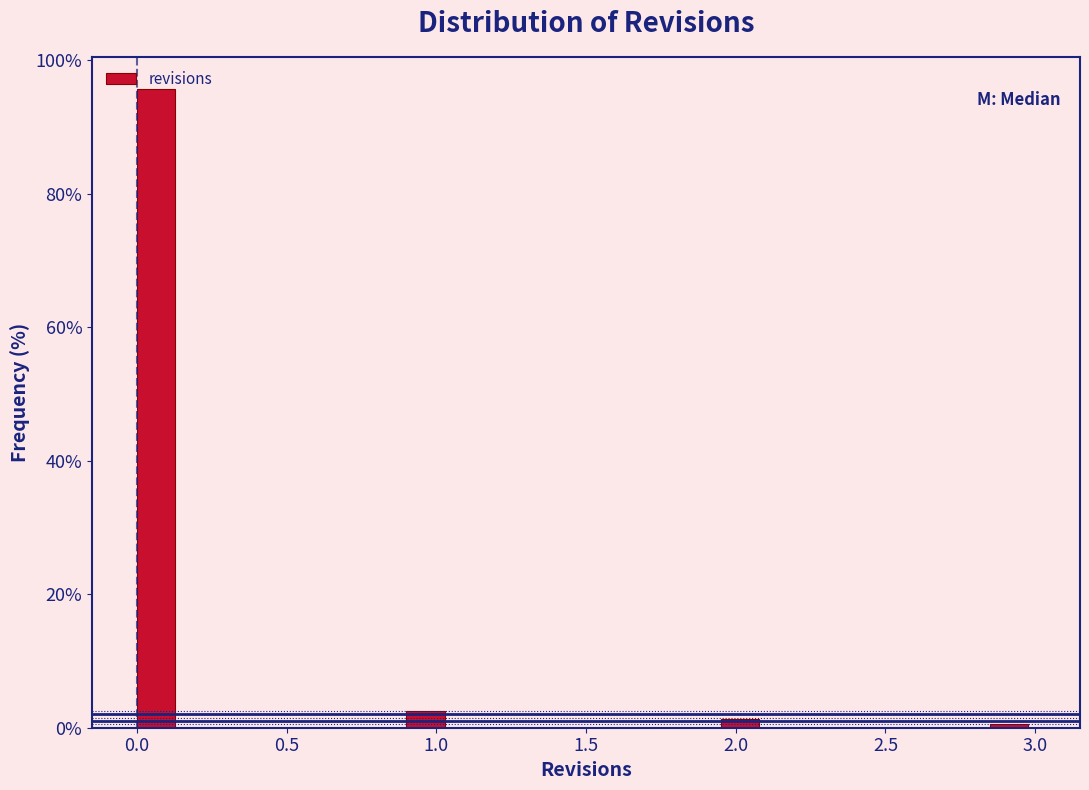

Read against the x-axis, roughly where is the centre of the tallest bar?

0.05